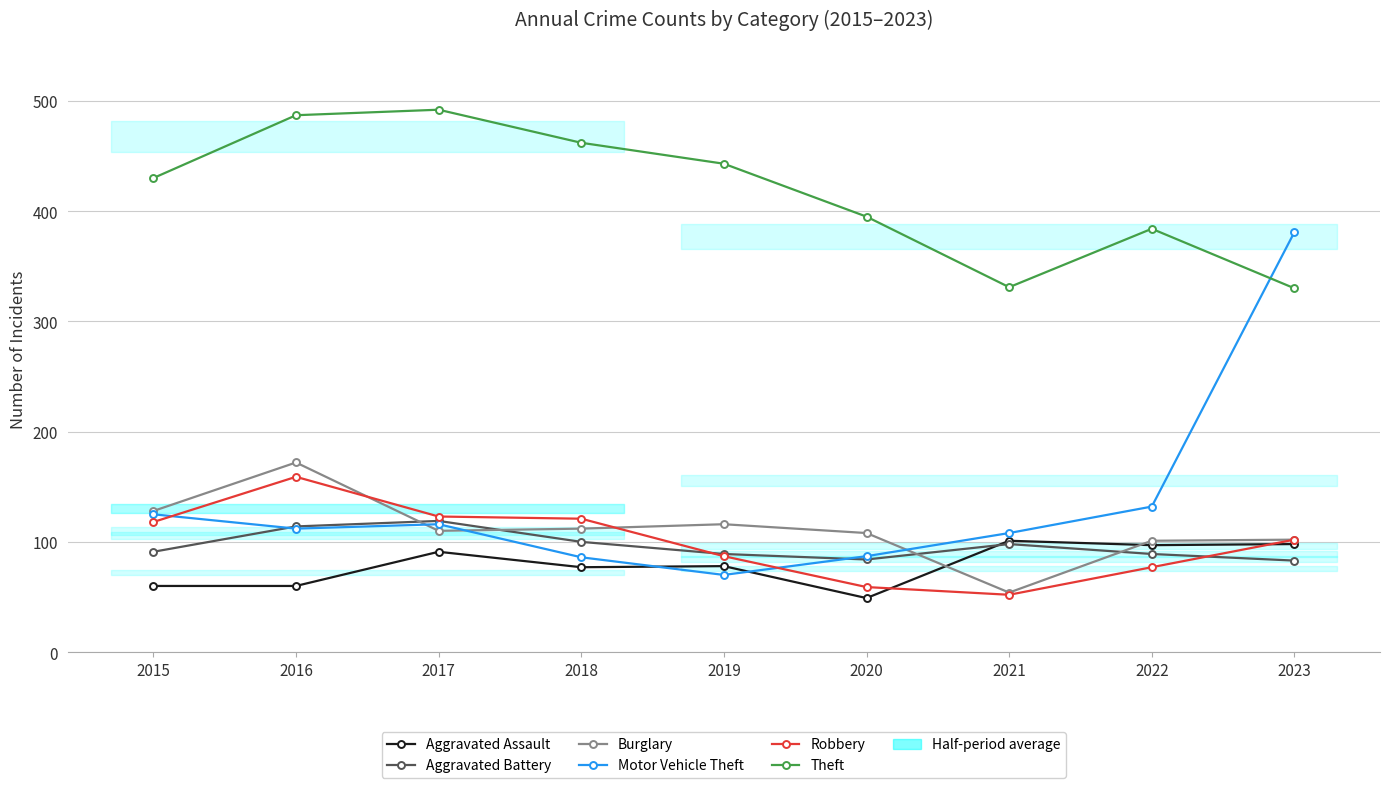

How many intersections are there between Motor Vehicle Theft and Burglary?

3